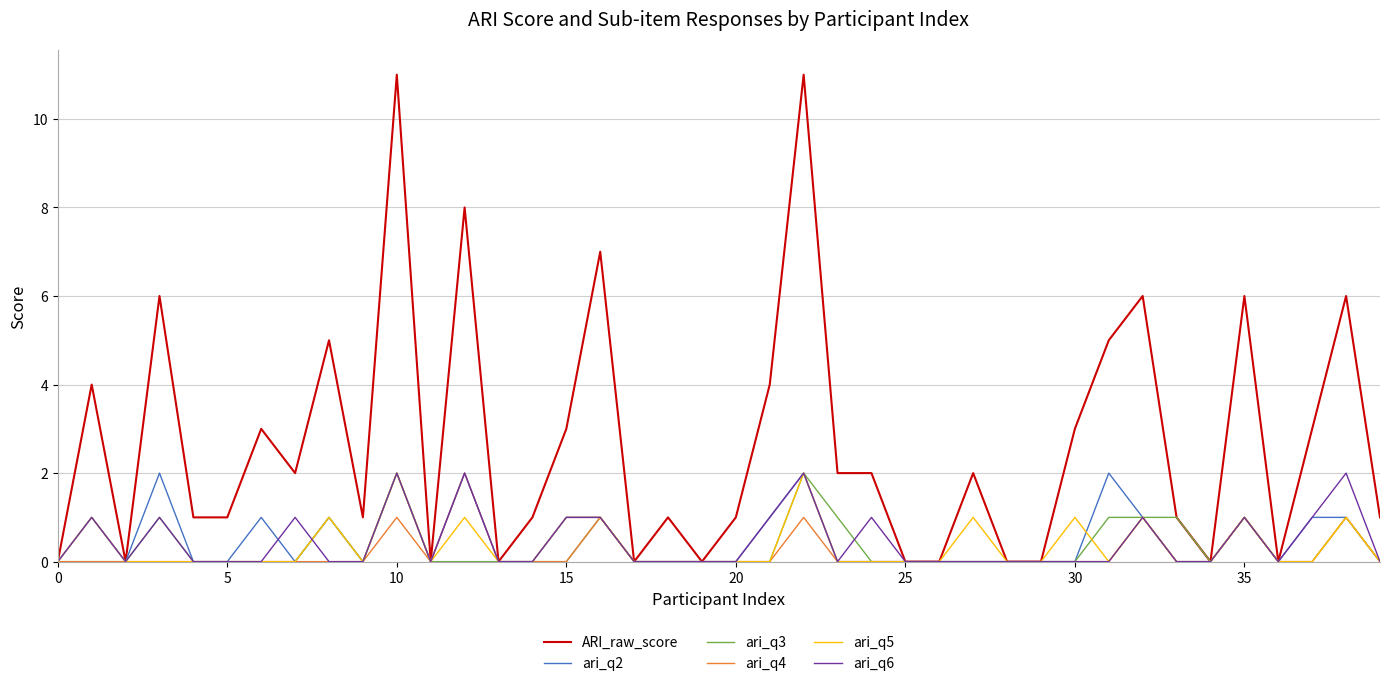

Is this an area chart (filled region under the line)?

No